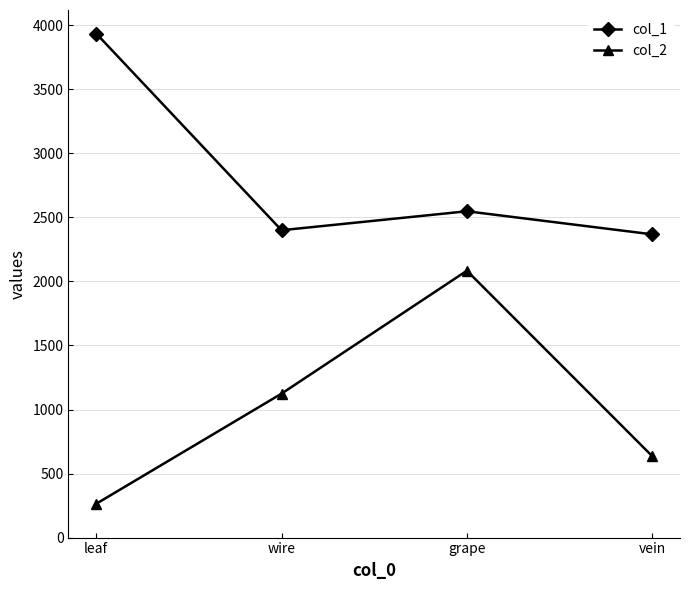

Count the number of data series in this chart.

2